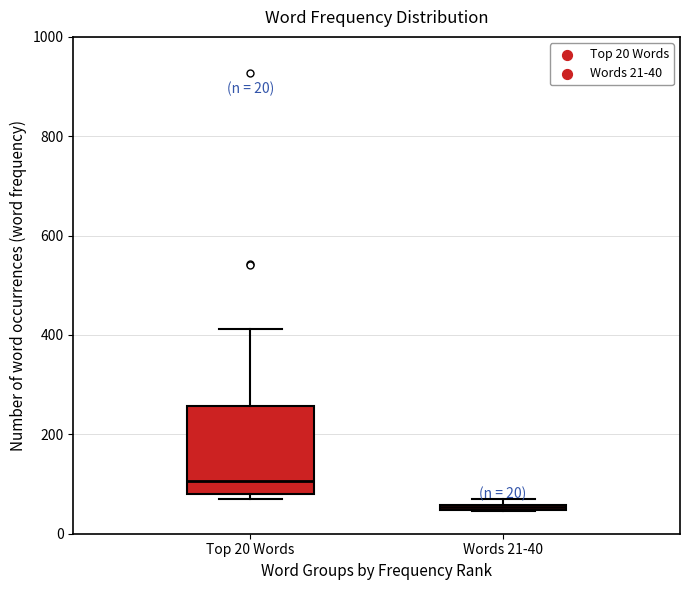

Which box has the highest median line?

Top 20 Words